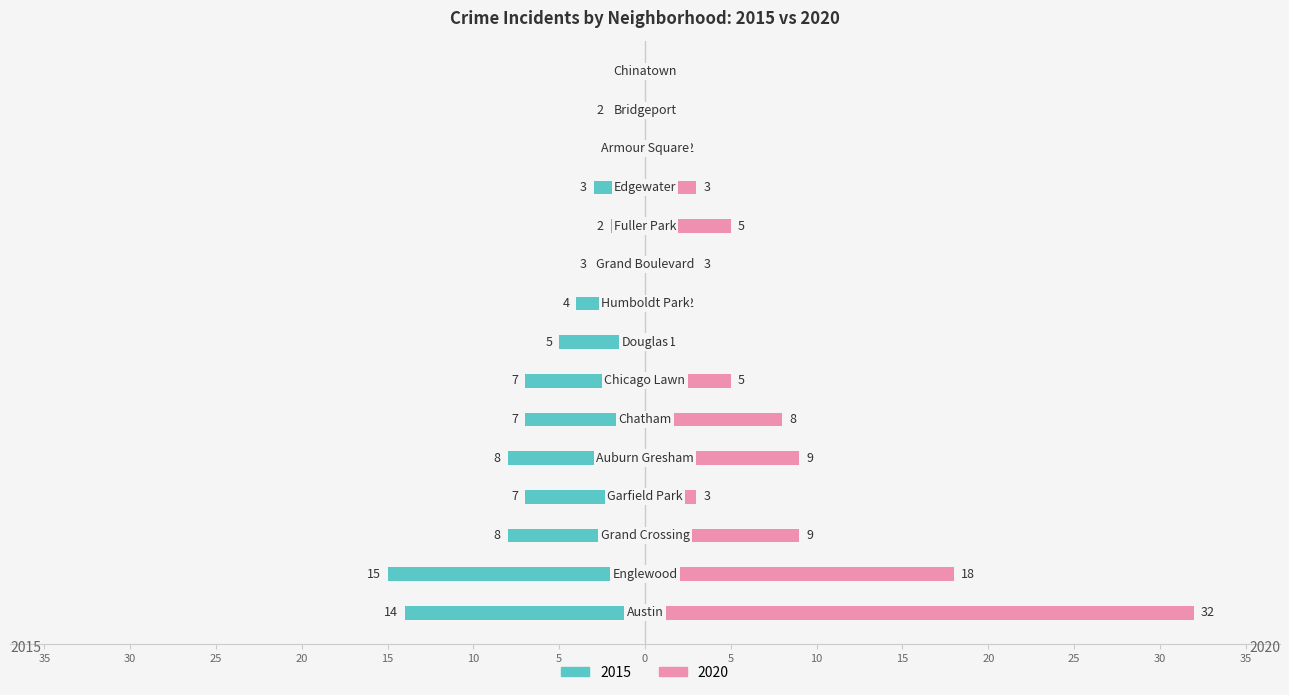

What are all the series names shown in the legend?

2015, 2020